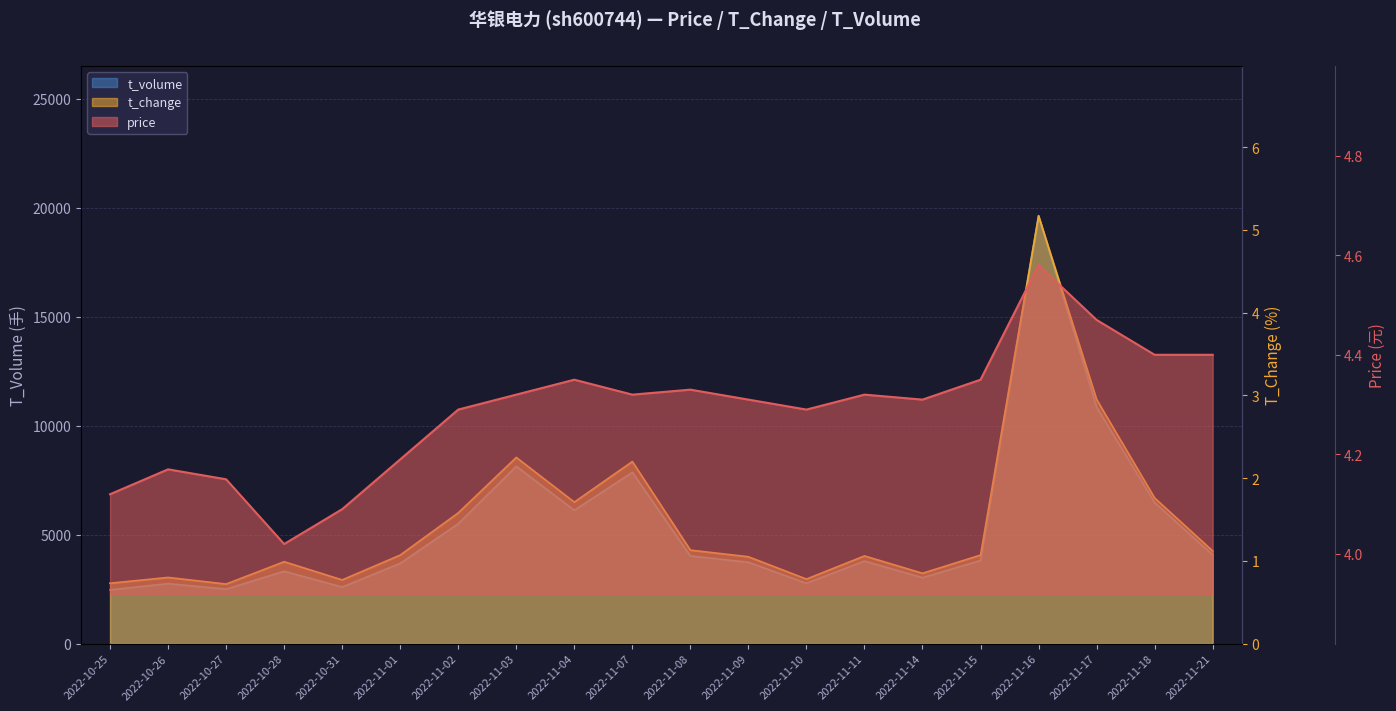

What is the difference between the price values at 2022-10-31 and 2022-11-16?

0.5